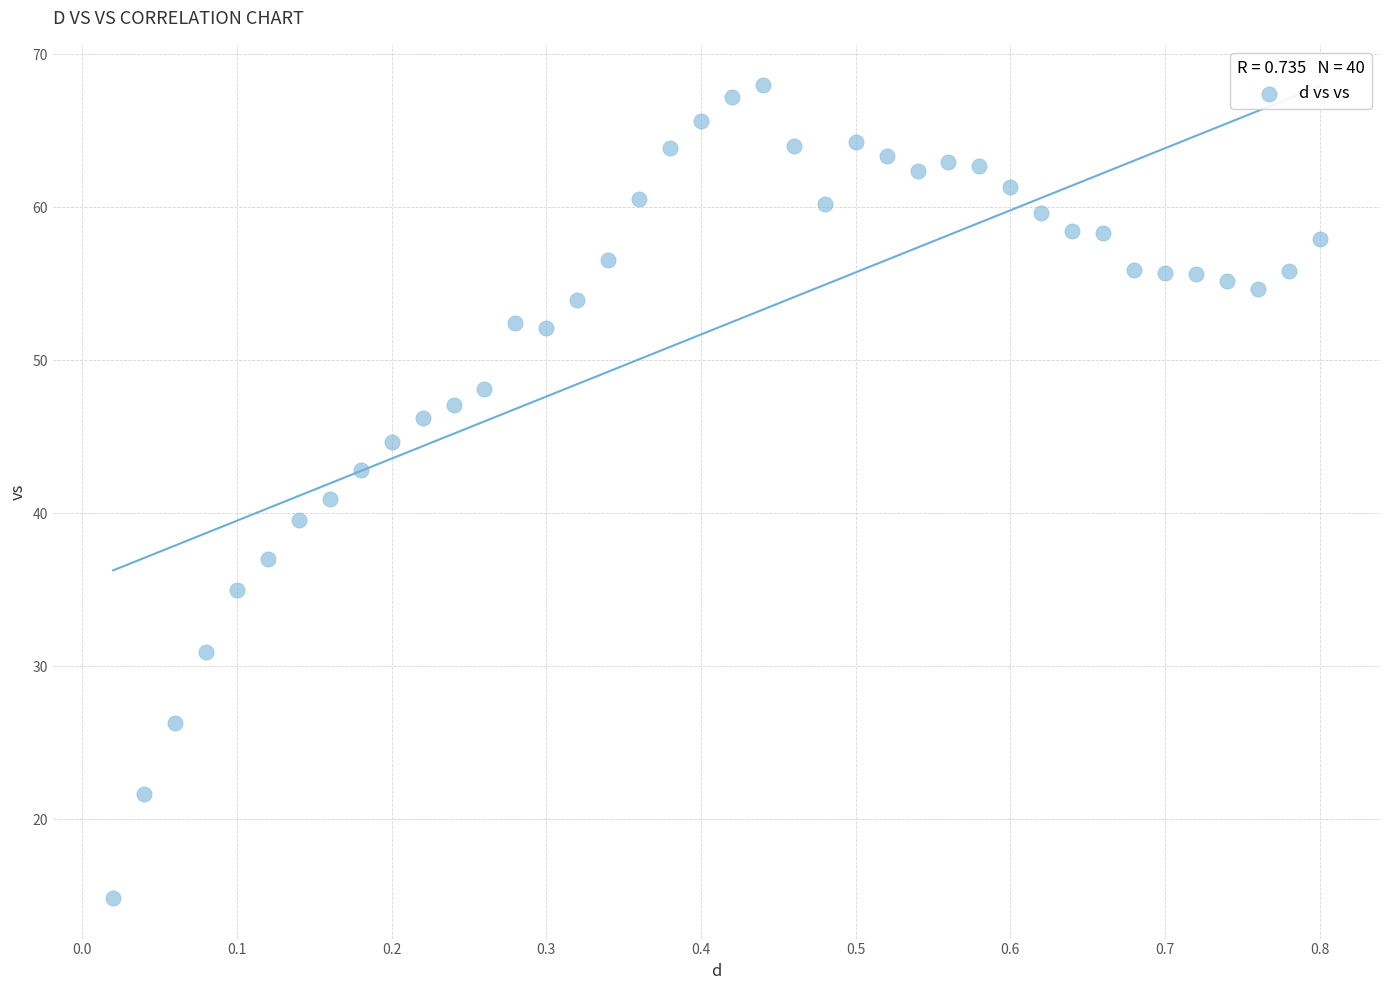

What is the range of Y values (max minus min)?

53.1